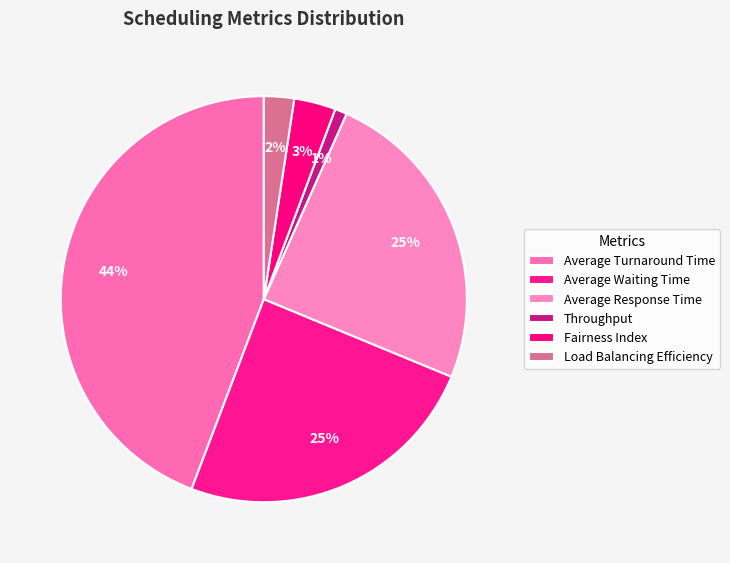

Which category has the biggest portion of the pie?

Average Turnaround Time